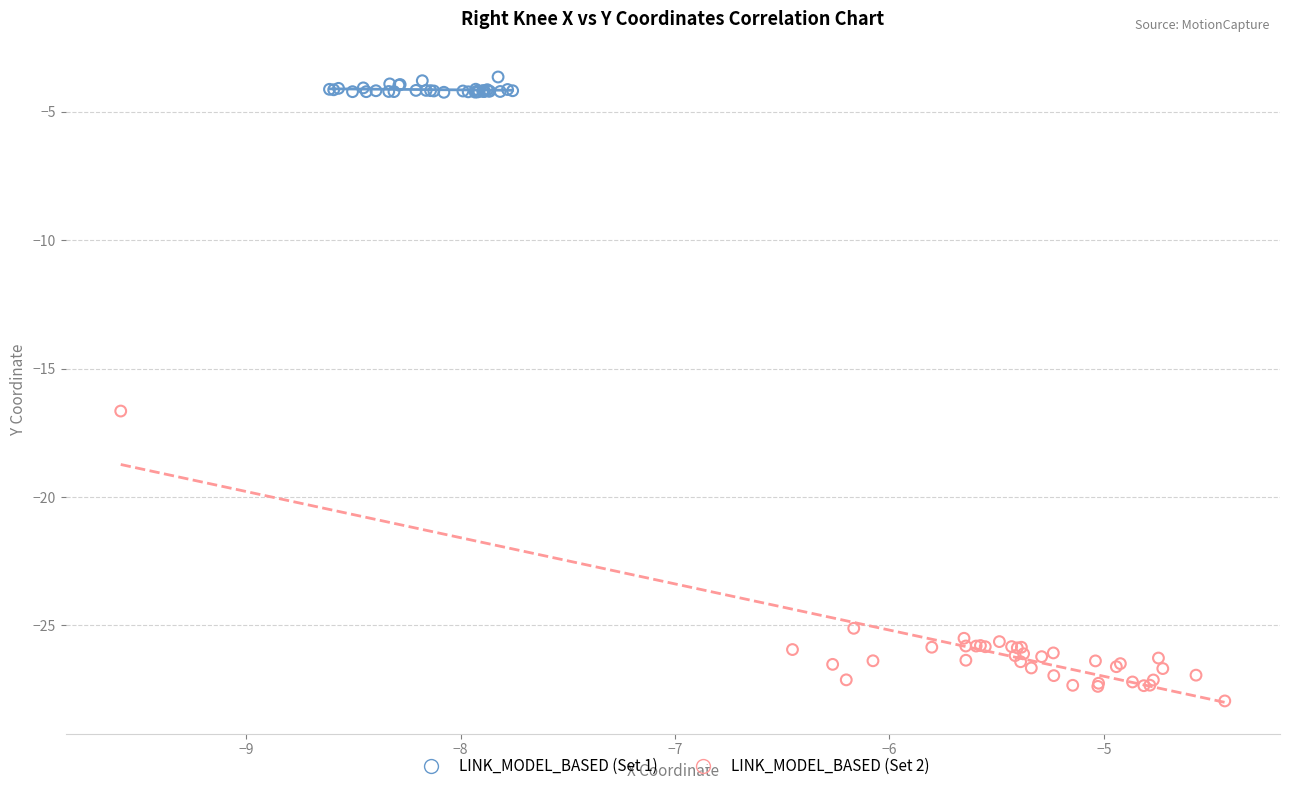

Which series contains the highest Y value?

LINK_MODEL_BASED (Set 1)